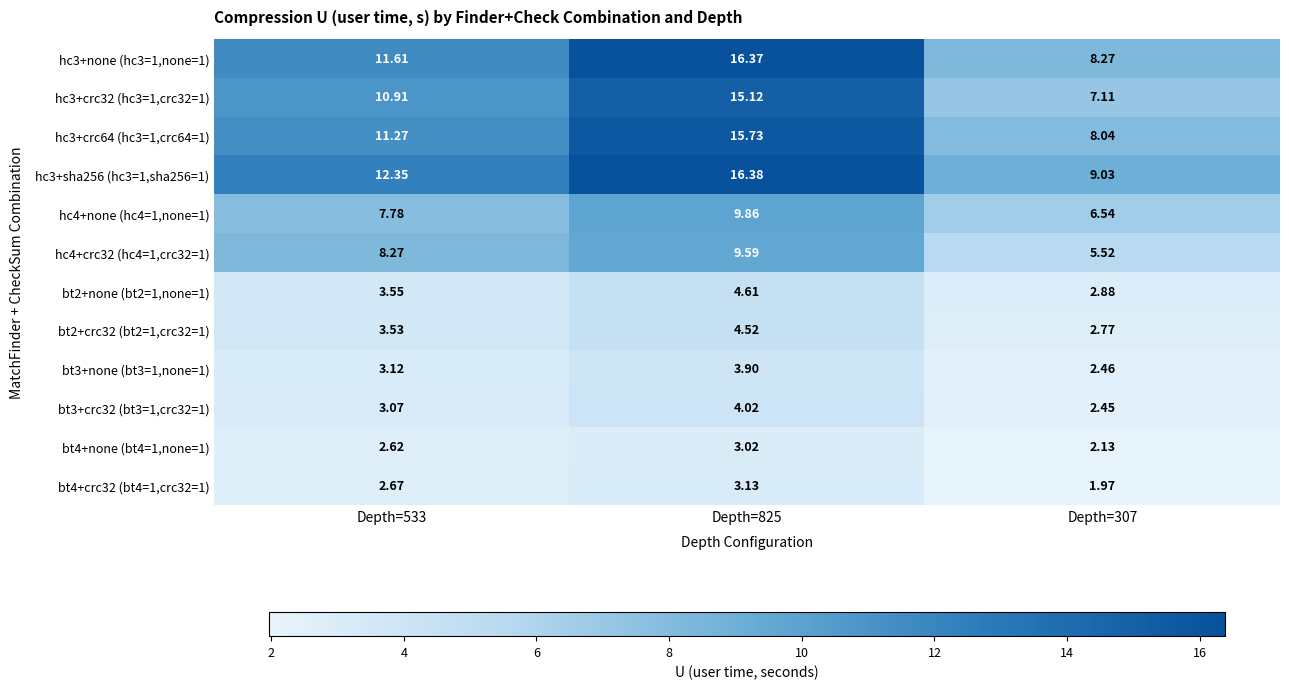

At how many categories does at least one series exceed 13?

1